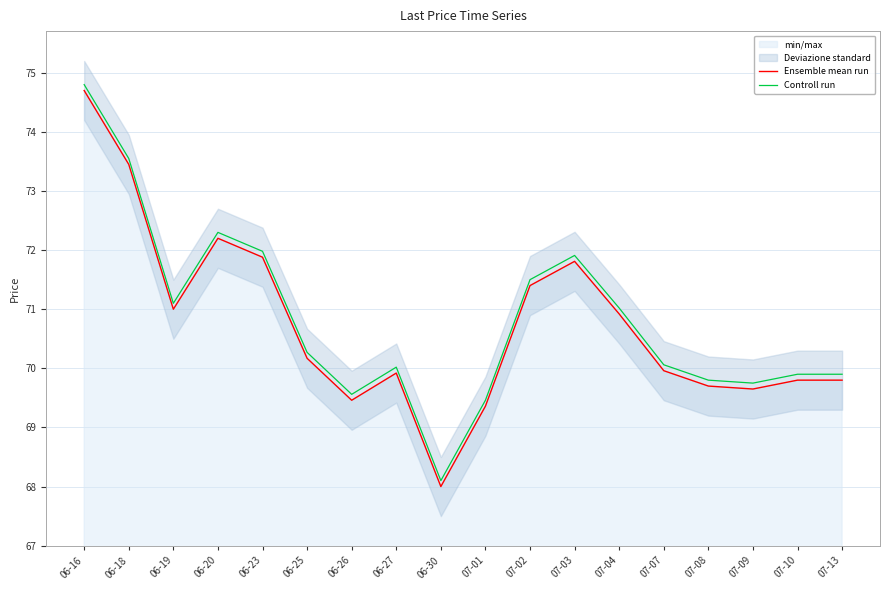

What is the lowest value of the Controll run series?

68.1